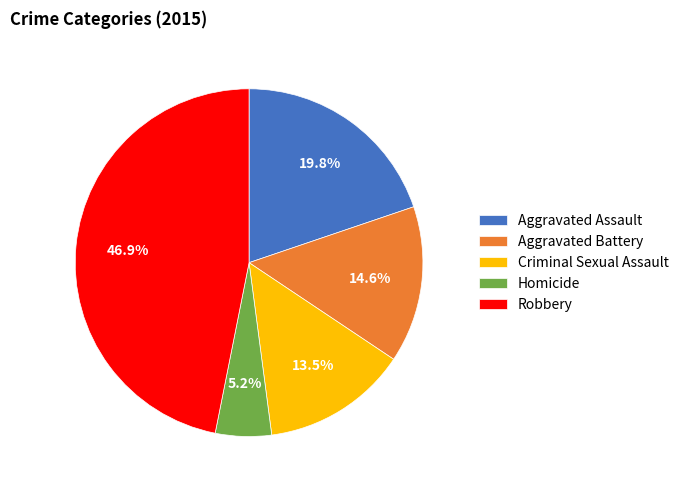

To the nearest percent, what is the average slice percentage?

20%